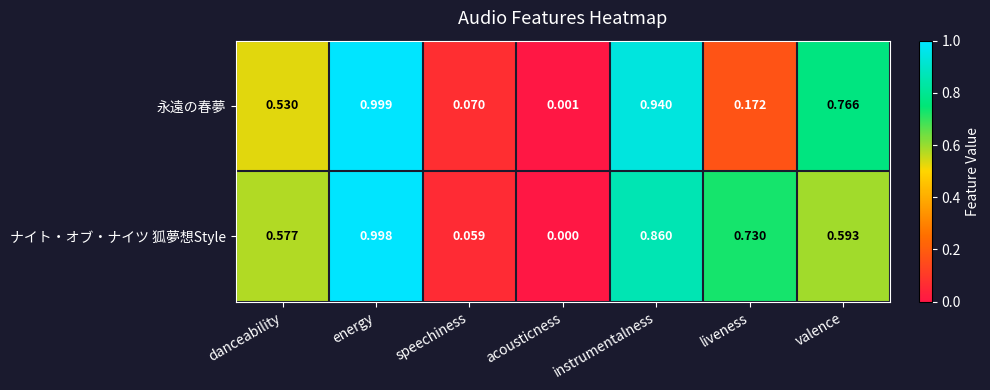

At which label is 永遠の春夢 closest to 0?

acousticness